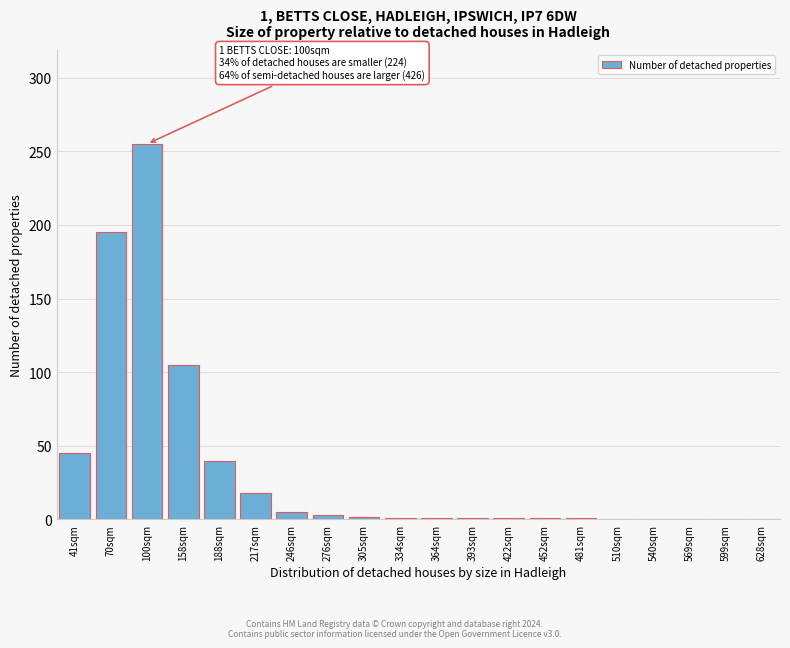

Is it true that the value at 188sqm is 15?

False